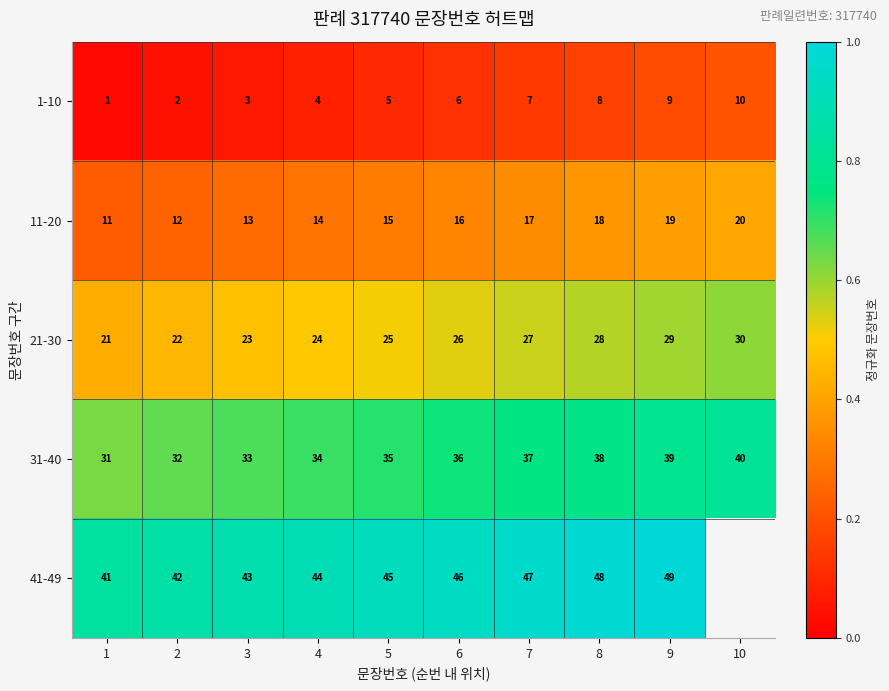

Is the value of 21-30 at 10 greater than the value of 1-10 at 9?

Yes